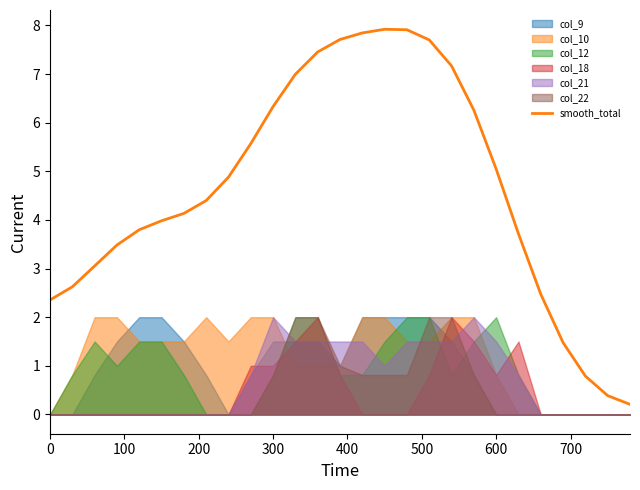

What is the difference between the maximum and minimum values?

7.7